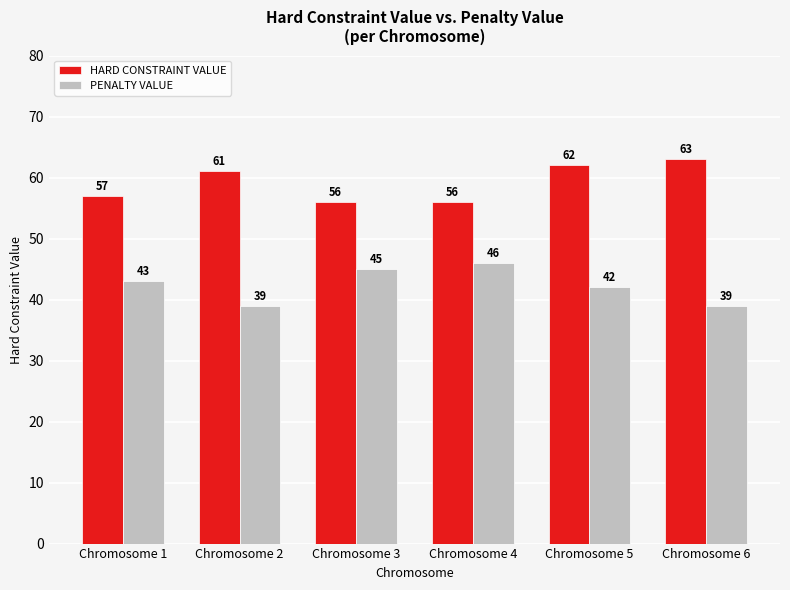

True or false: PENALTY VALUE has a value of 12 at Chromosome 2.

False